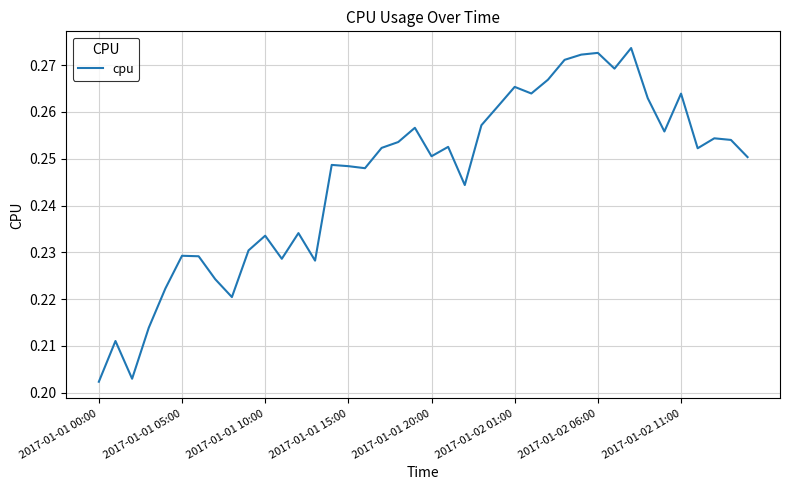

Does the chart display data point markers on the line(s)?

No